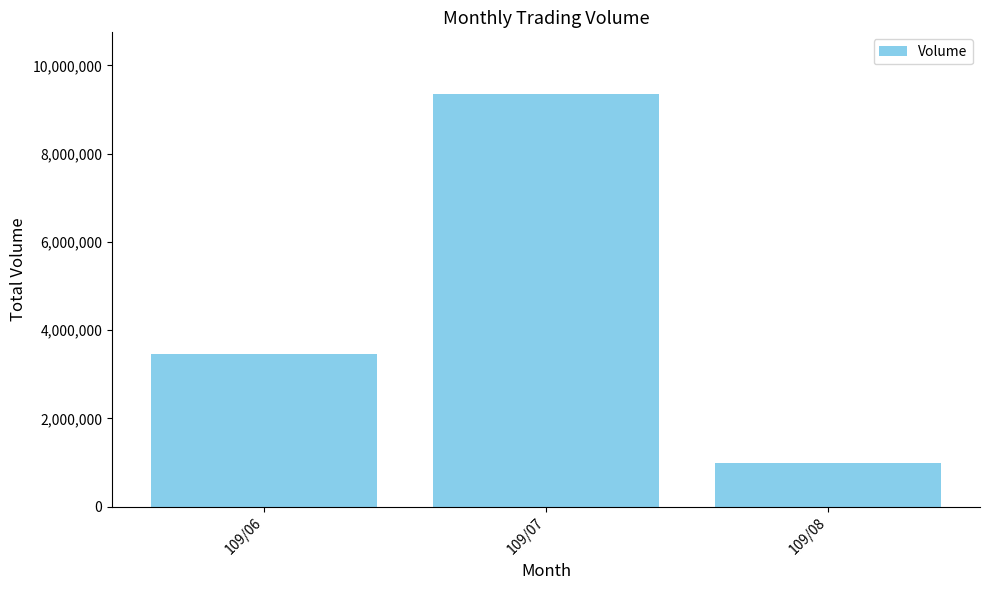

How many distinct data groups are displayed?

1